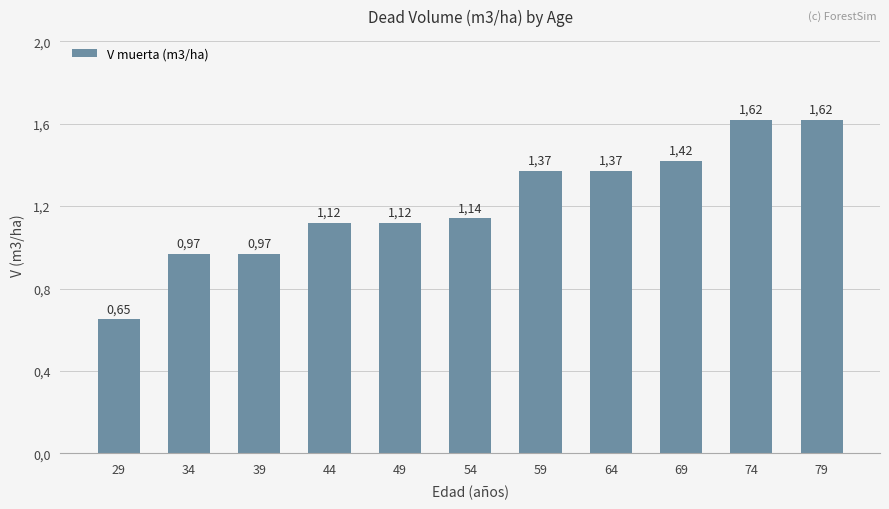

At which category does the chart reach its minimum across all series?

29